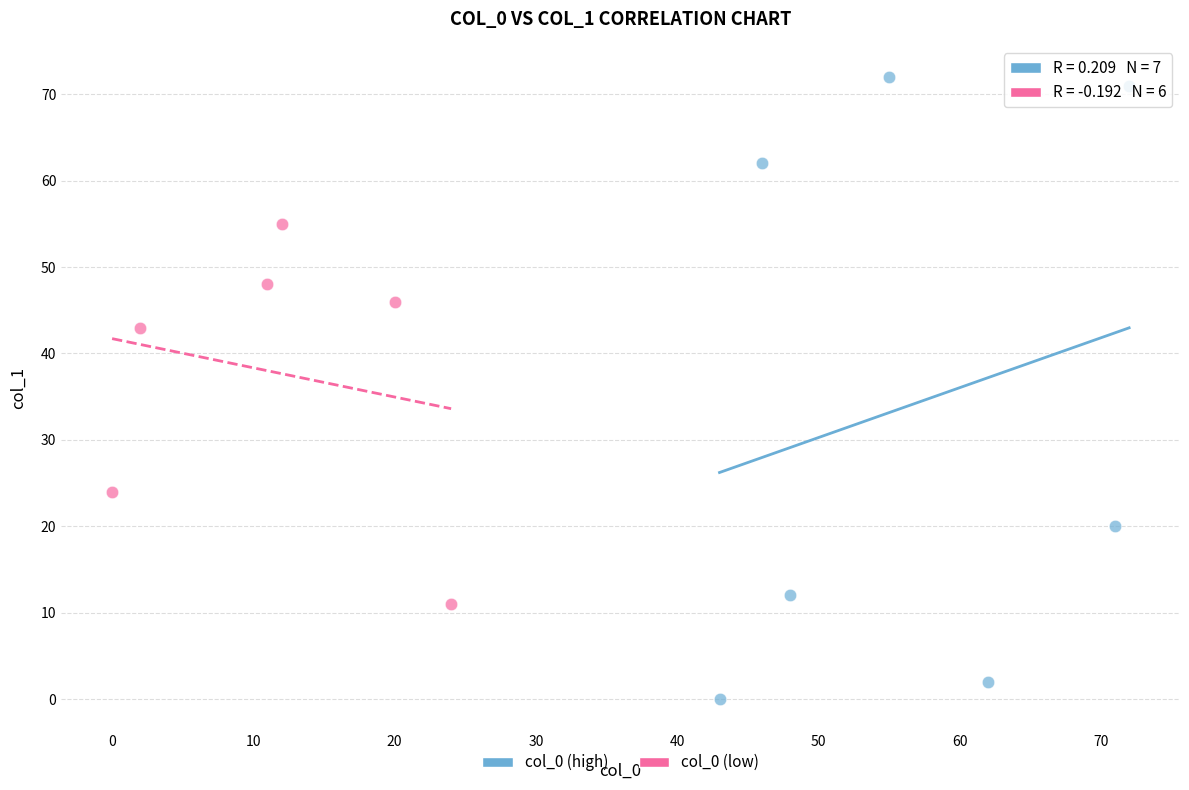

Which series contains the highest Y value?

col_0 (high)